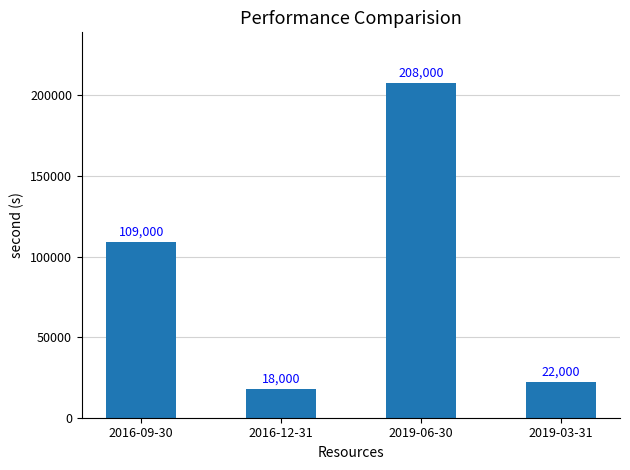

What is the difference between the maximum and second lowest values?

186000